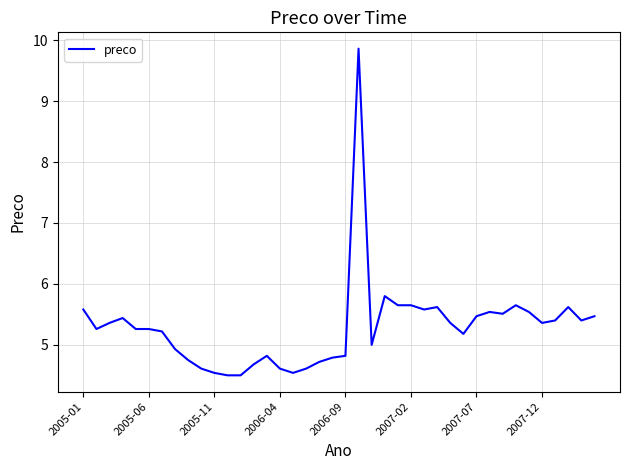

What is the difference between the maximum and minimum values?

5.4